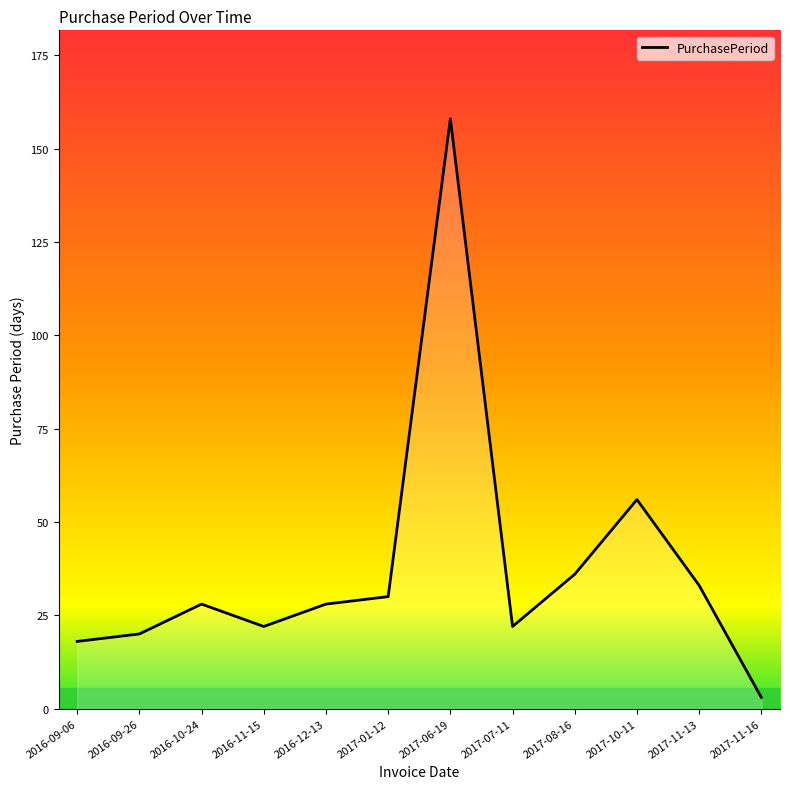

Reading right to left, list all the values displayed in this chart.

2017-11-16=3	2017-11-13=33	2017-10-11=56	2017-08-16=36	2017-07-11=22	2017-06-19=158	2017-01-12=30	2016-12-13=28	2016-11-15=22	2016-10-24=28	2016-09-26=20	2016-09-06=18